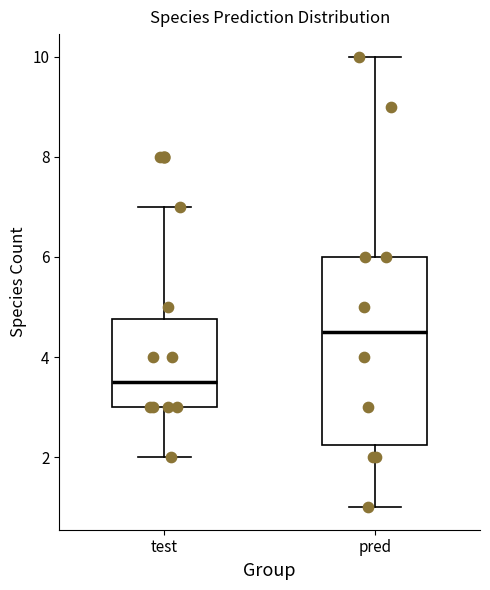

Where is the upper edge of the box for pred on the y-axis? The values are not printed on the chart, so give them approximately, as read against the axis.

6.0